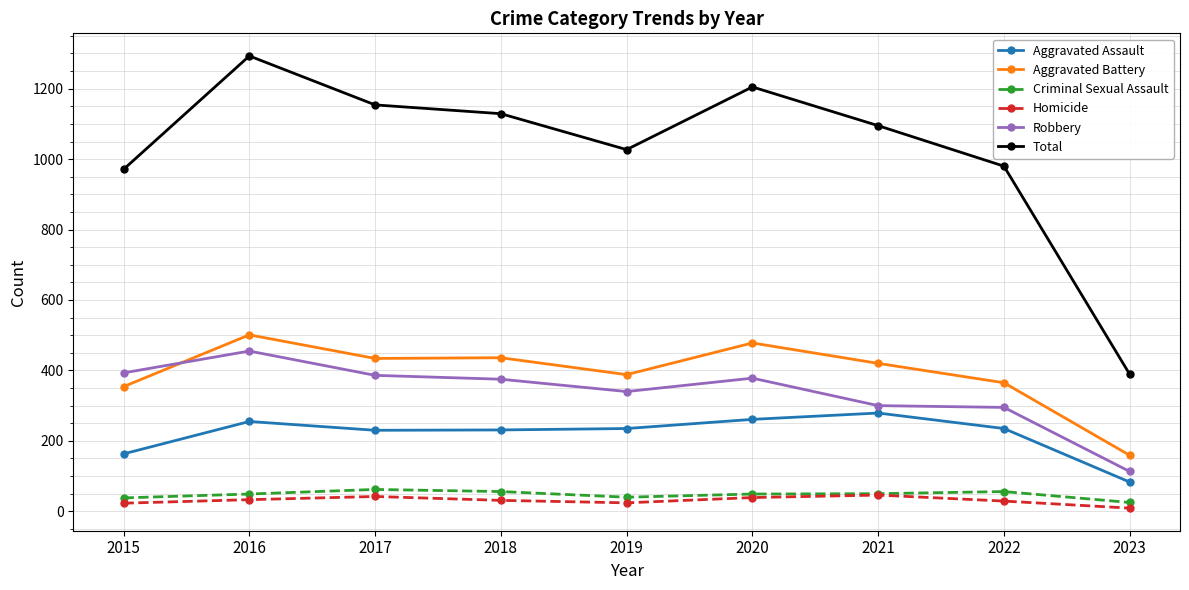

True or false: Total and Robbery intersect in this chart.

False